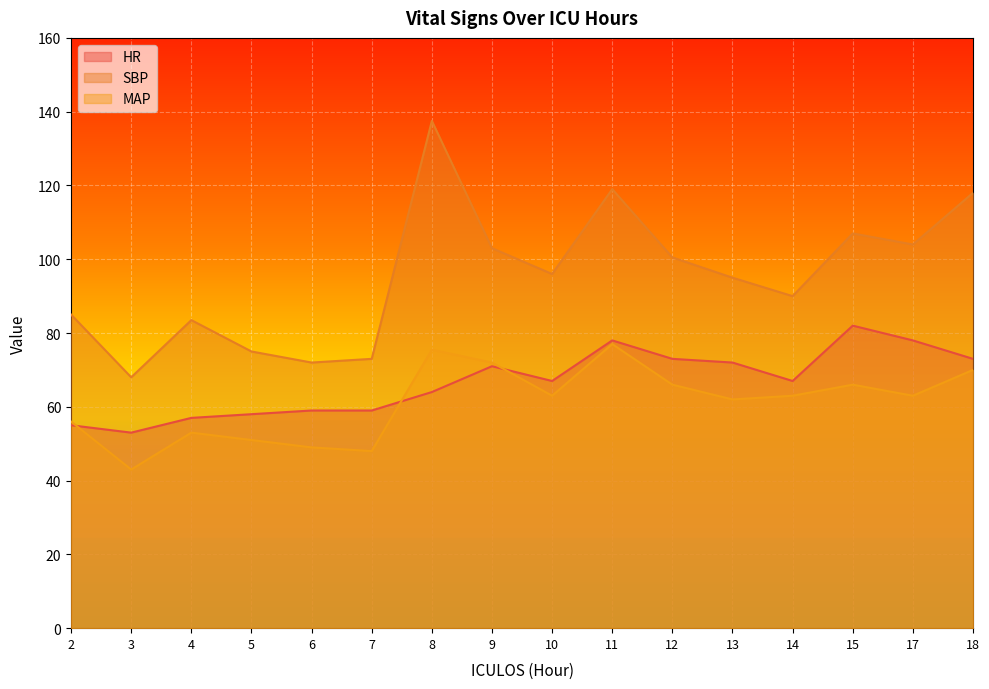

Reading right to left, list all the values displayed in this chart.

HR: 18=73.0	17=78.0	15=82.0	14=67.0	13=72.0	12=73.0	11=78.0	10=67.0	9=71.0	8=64.0	7=59.0	6=59.0	5=58.0	4=57.0	3=53.0	2=55.0
SBP: 18=118.0	17=104.0	15=107.0	14=90.0	13=95.0	12=100.5	11=119.0	10=96.0	9=103.0	8=137.5	7=73.0	6=72.0	5=75.0	4=83.5	3=68.0	2=85.0
MAP: 18=70.0	17=63.0	15=66.0	14=63.0	13=62.0	12=66.0	11=77.0	10=63.0	9=72.0	8=75.5	7=48.0	6=49.0	5=51.0	4=53.0	3=43.0	2=56.0